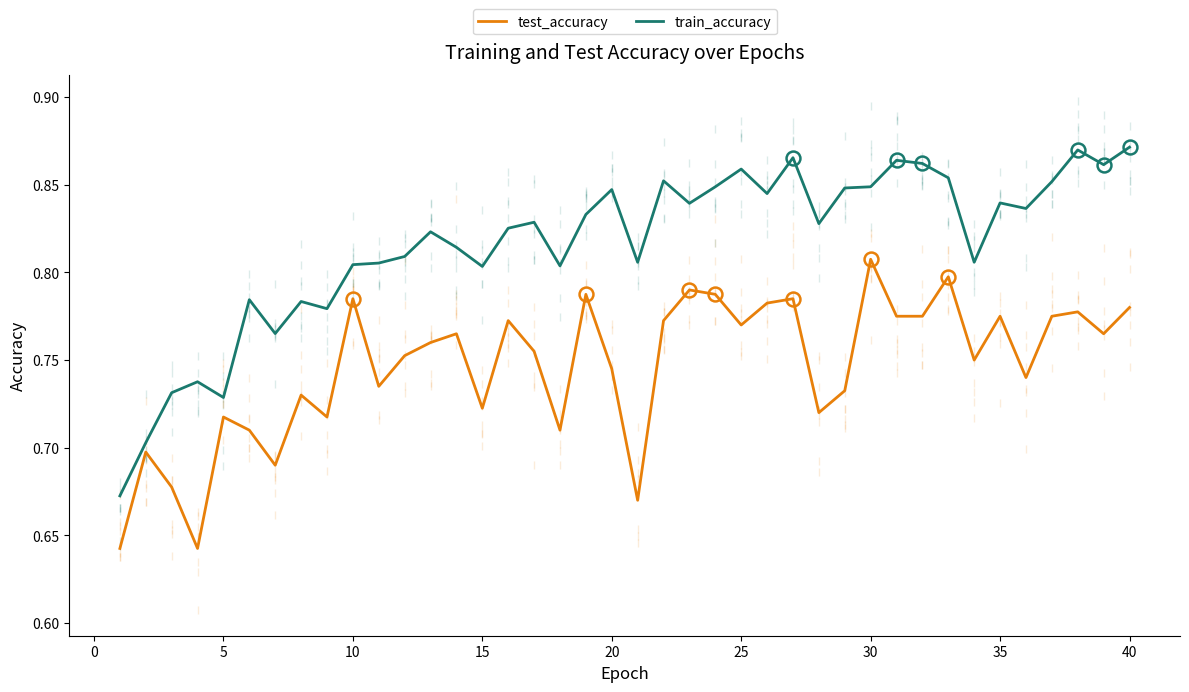

Rank the series by their average value, from highest to lowest.

train_accuracy, test_accuracy